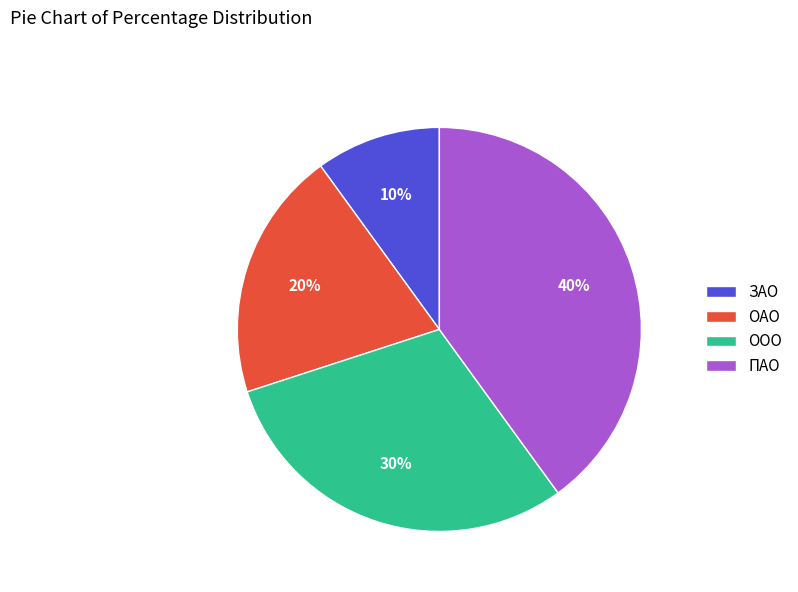

Which has a higher value, ПАО or ЗАО?

ПАО